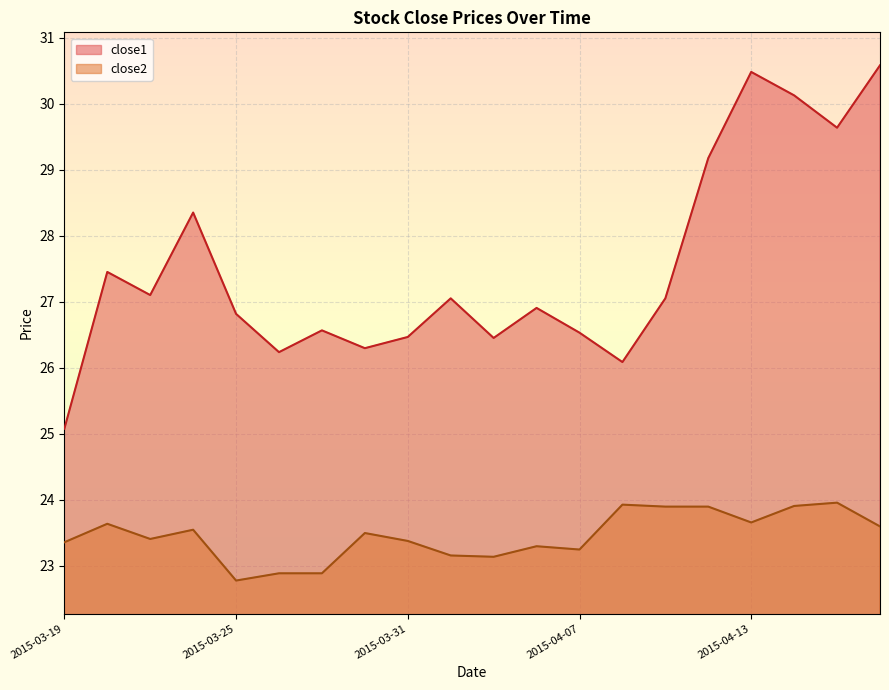

Between 2015-04-16 and 2015-04-13, which is larger?

2015-04-16